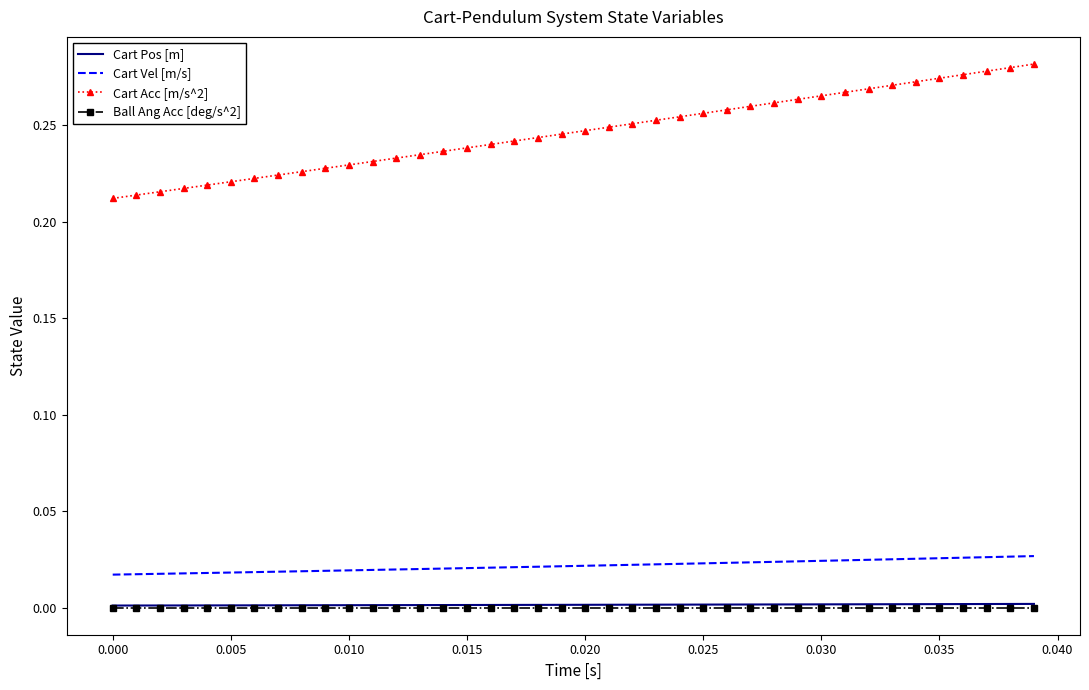

True or false: Cart Vel [m/s] and Cart Pos [m] intersect in this chart.

False